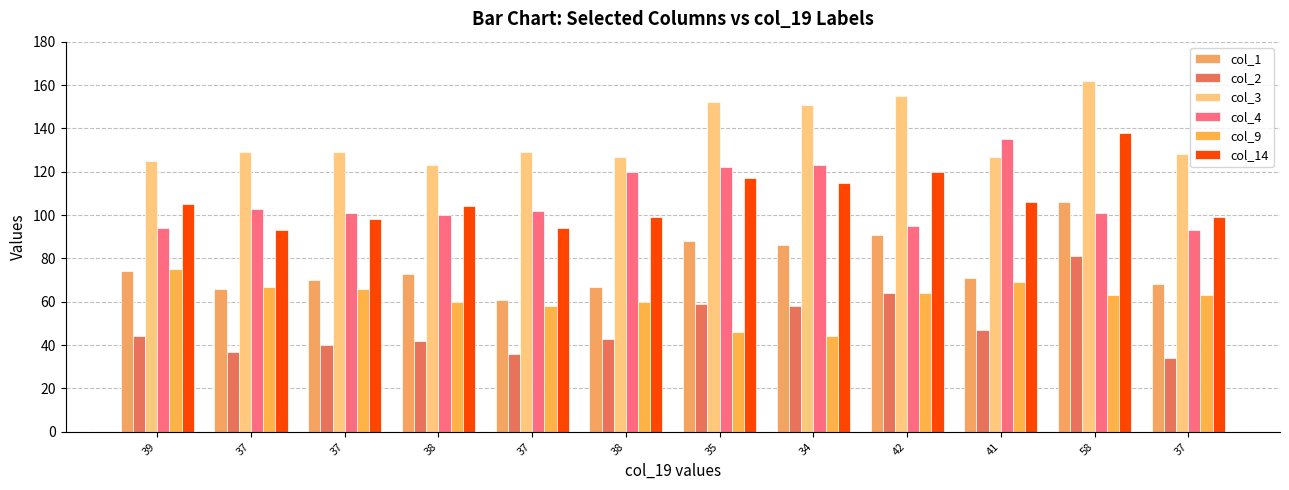

List the series in order of their peak value, lowest first.

col_9, col_2, col_1, col_4, col_14, col_3